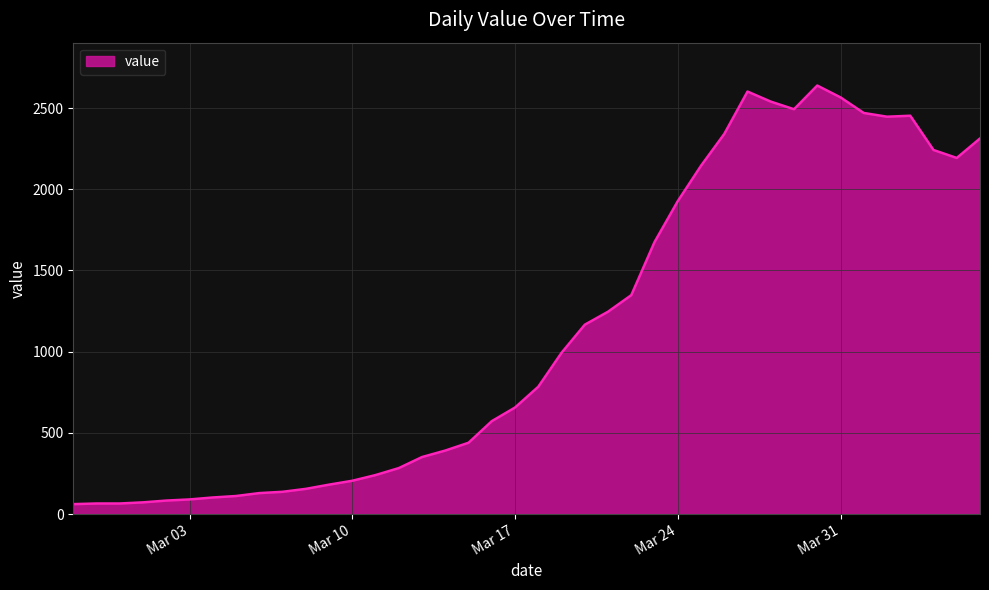

What is the difference between the maximum and minimum values?

2578